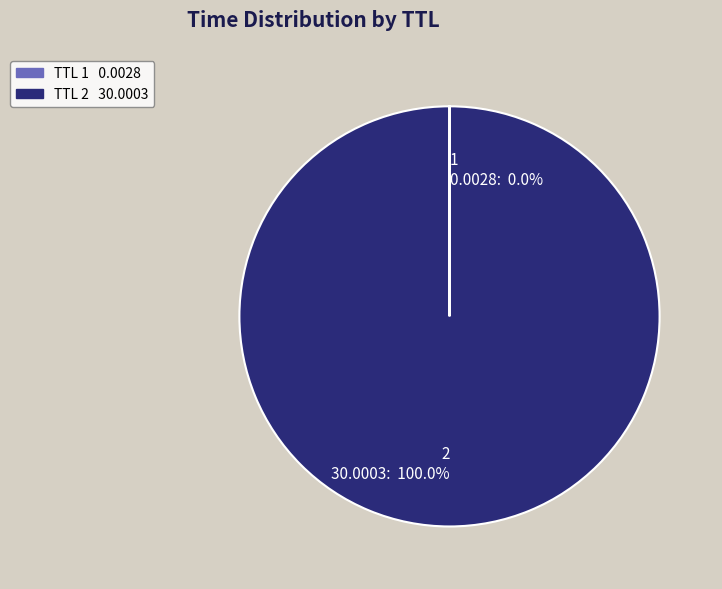

To the nearest percent, what is the average slice percentage?

50%